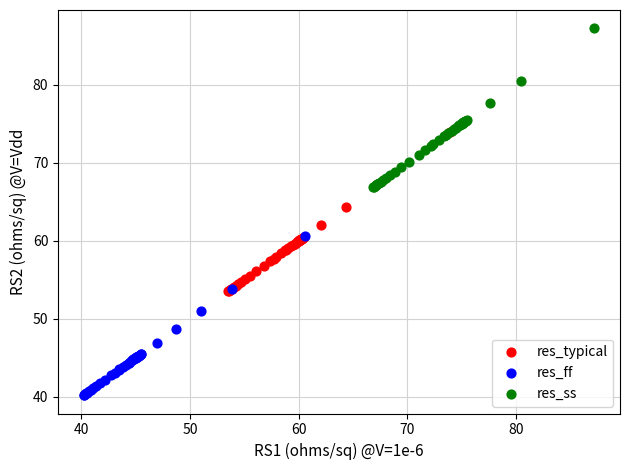

Which series contains the lowest Y value?

res_ff